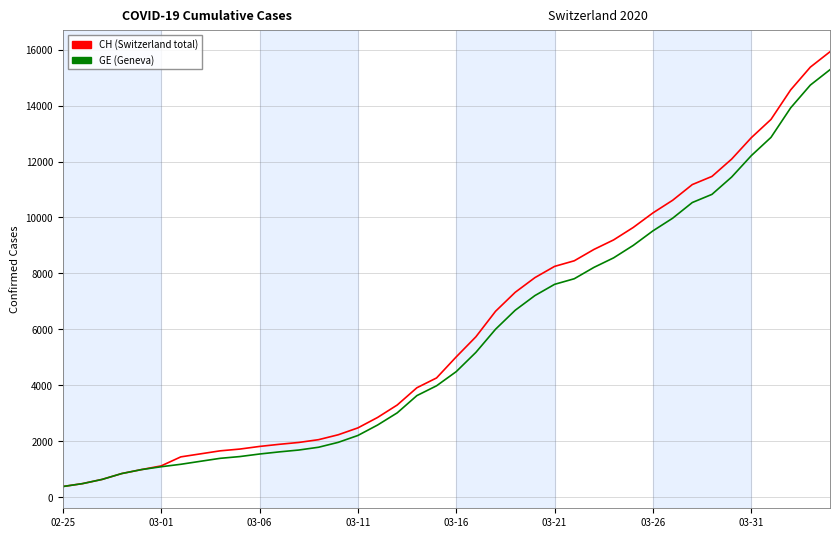

What is the smallest value displayed?

375